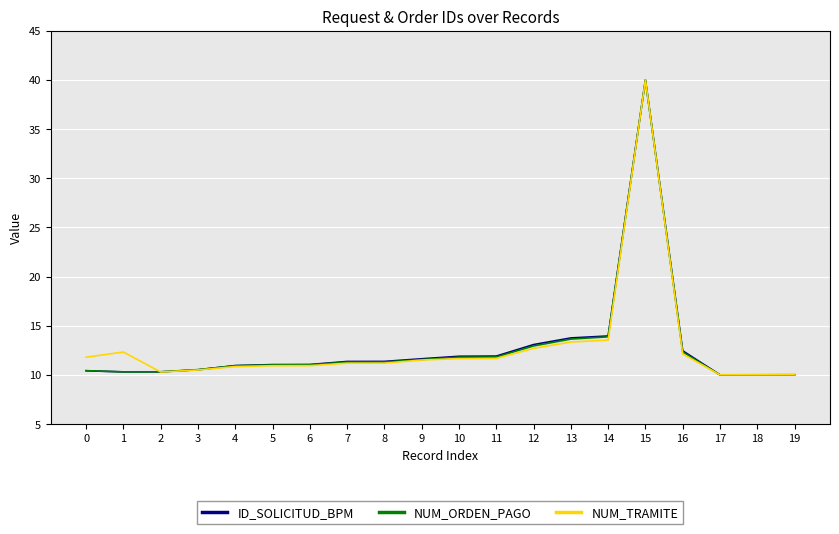

At which category is the sum across all series the highest?

15